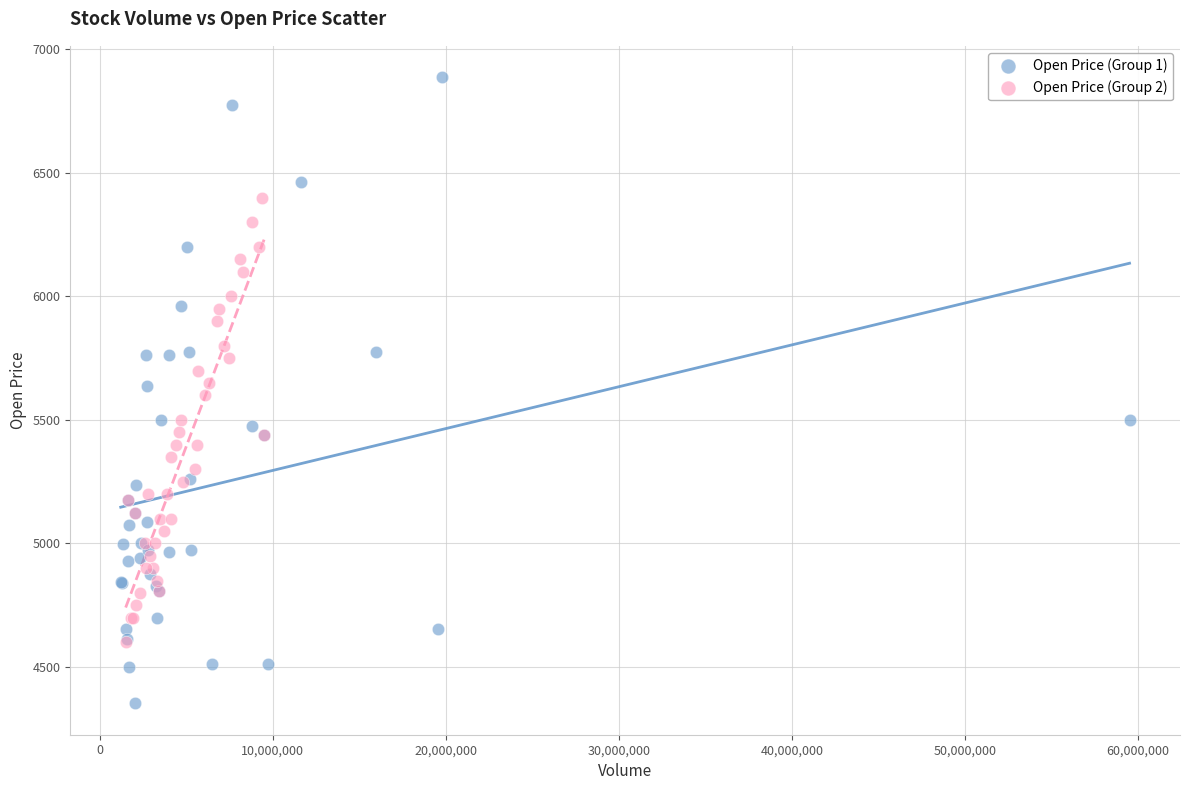

Which series has the widest spread of Y values?

Open Price (Group 1)